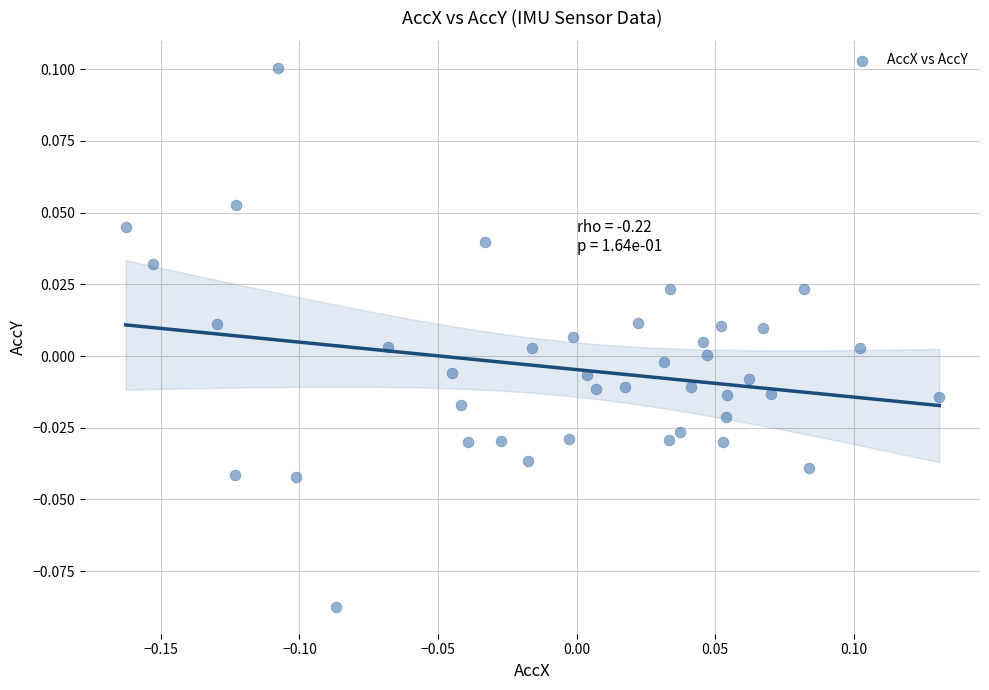

What is the range of X values (max minus min)?

0.3